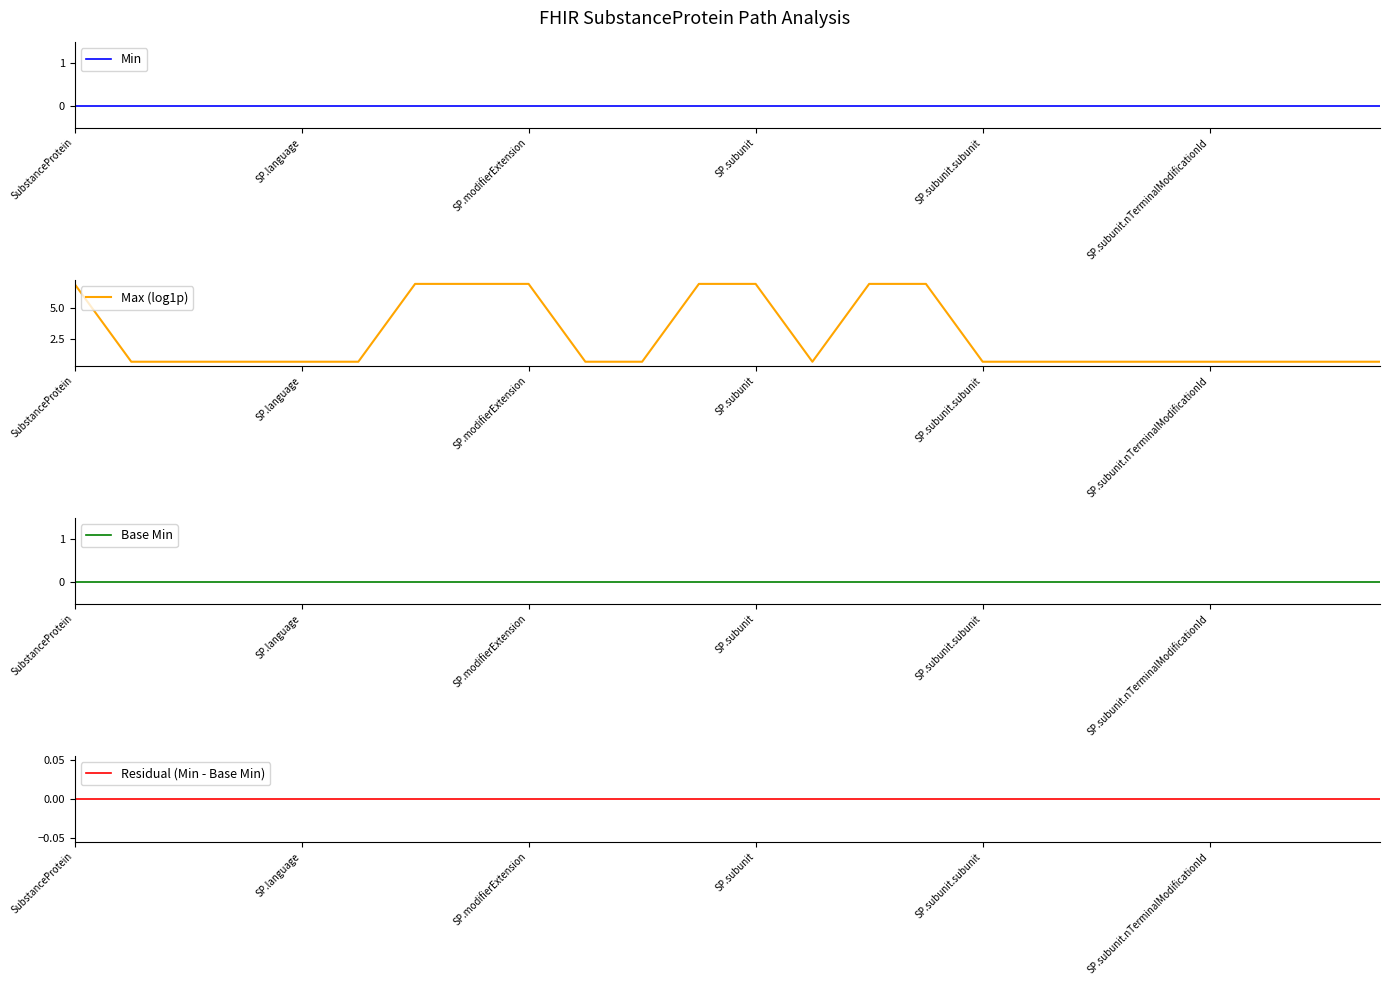

True or false: Min and Base Min cross at least once.

False